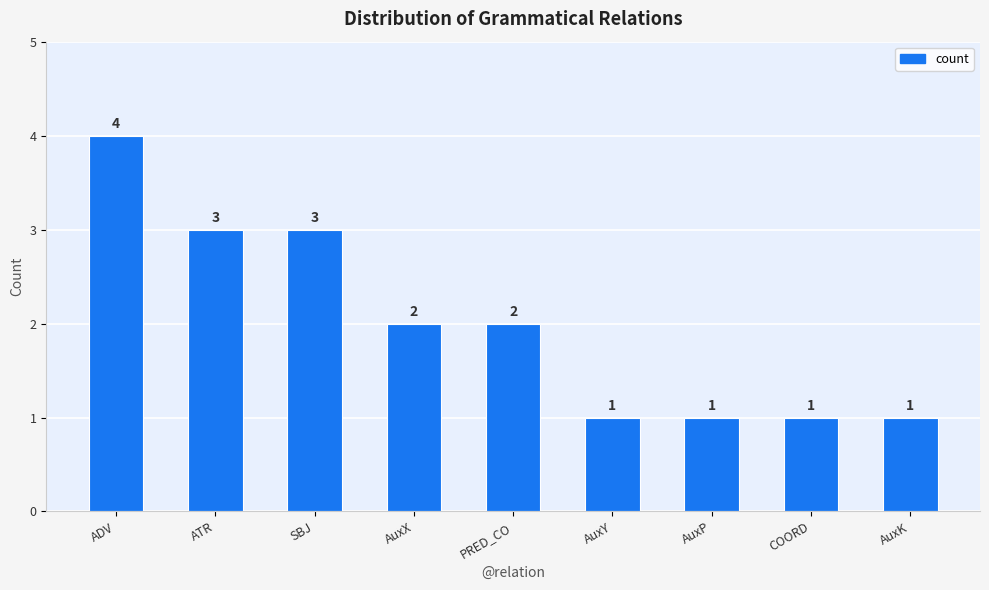

Count the values in the range 1 to 3.

8